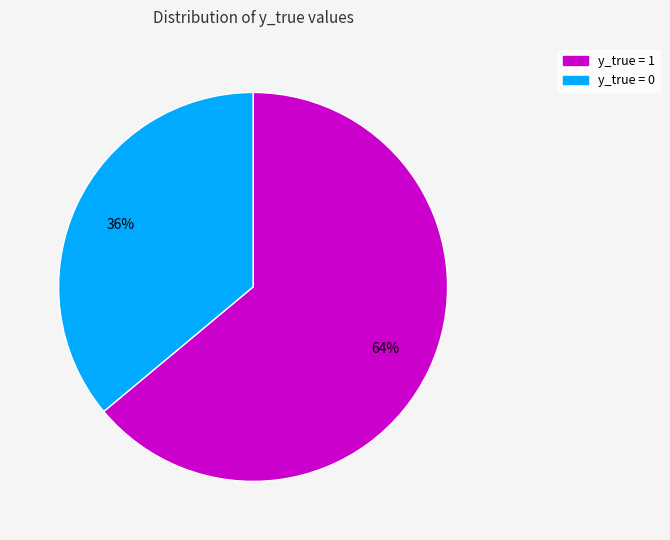

Does any single category account for the majority?

Yes